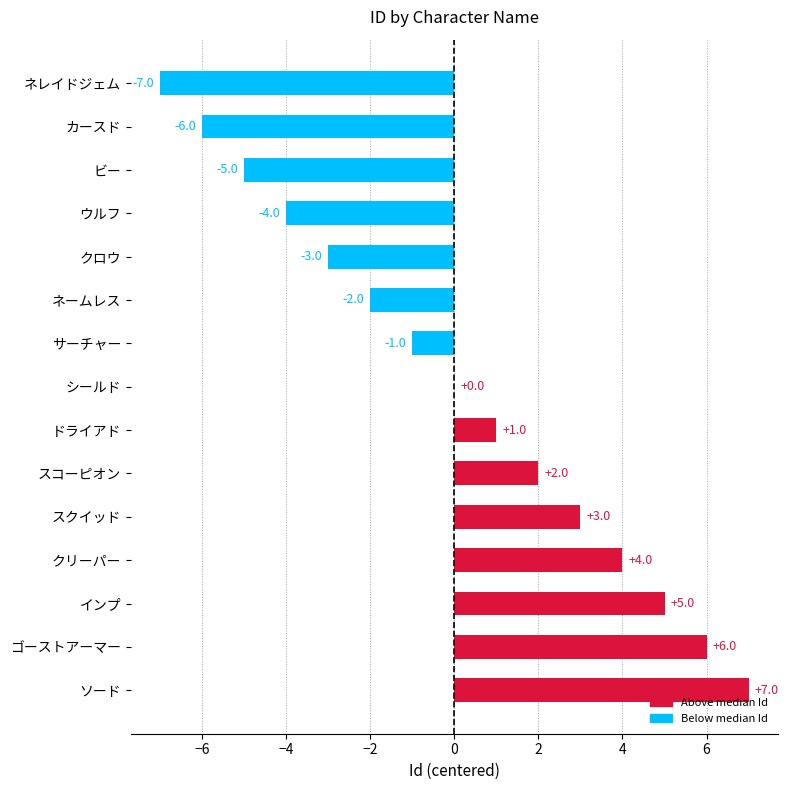

Where is the data nearest to the value 0?

シールド